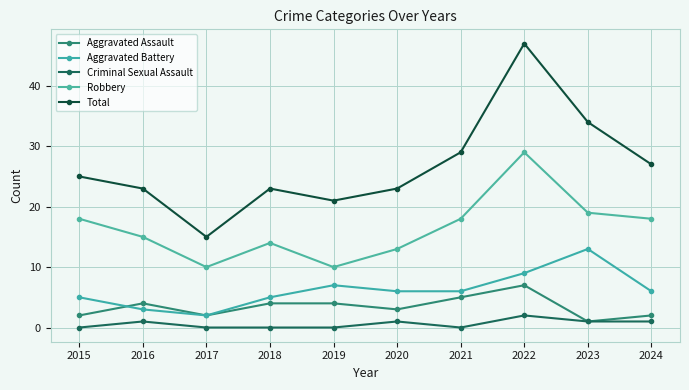

Where is Robbery nearest to the value 19?

2023